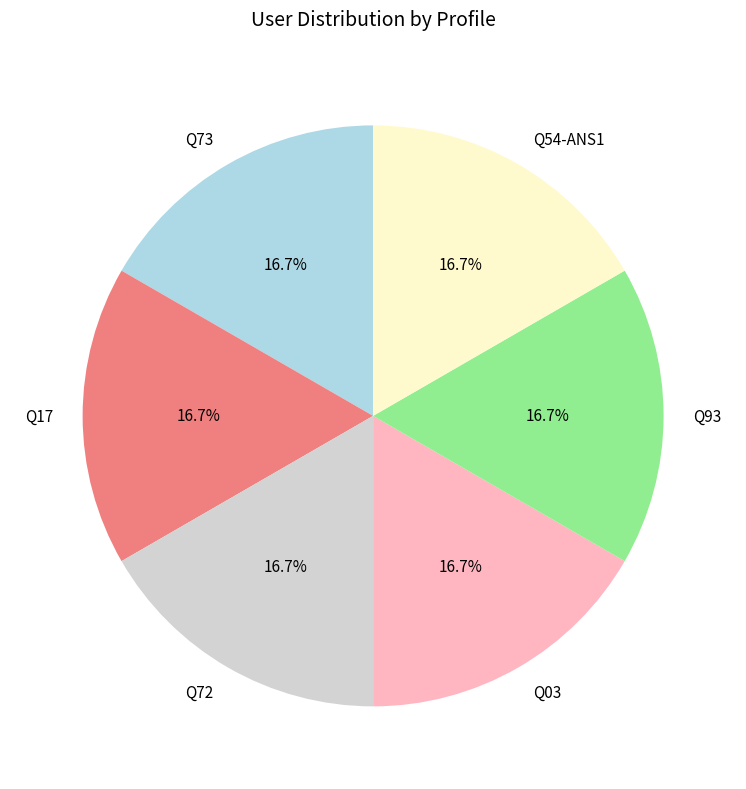

What percentage do Q72 and Q73 together represent?

33.3%